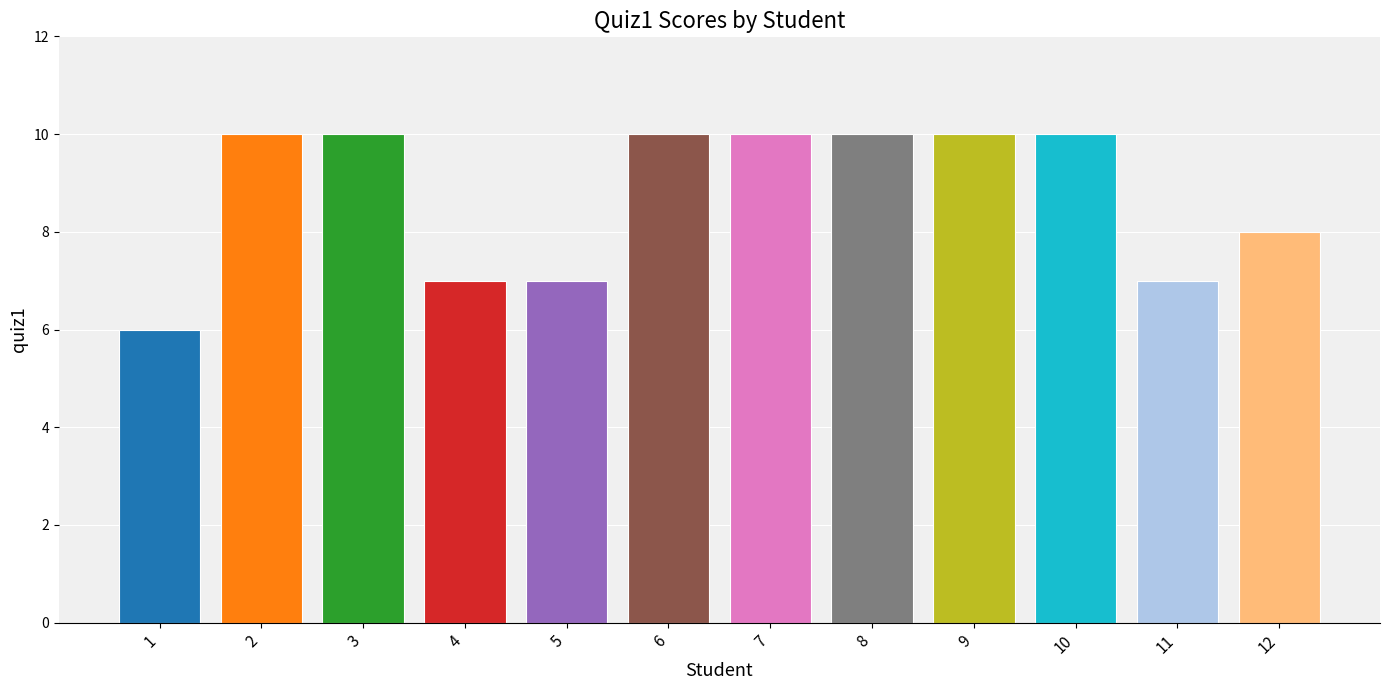

Which has a higher value, 12 or 11?

12